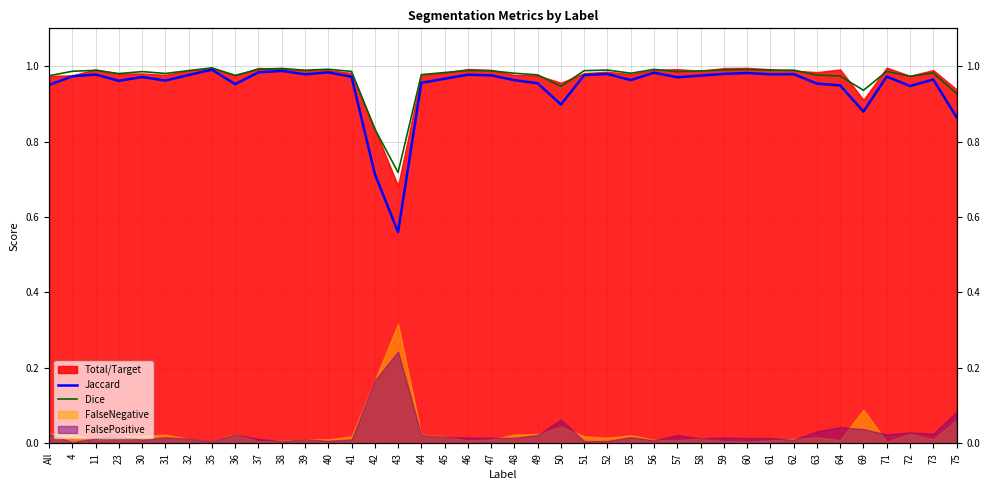

True or false: Jaccard and Dice cross at least once.

False